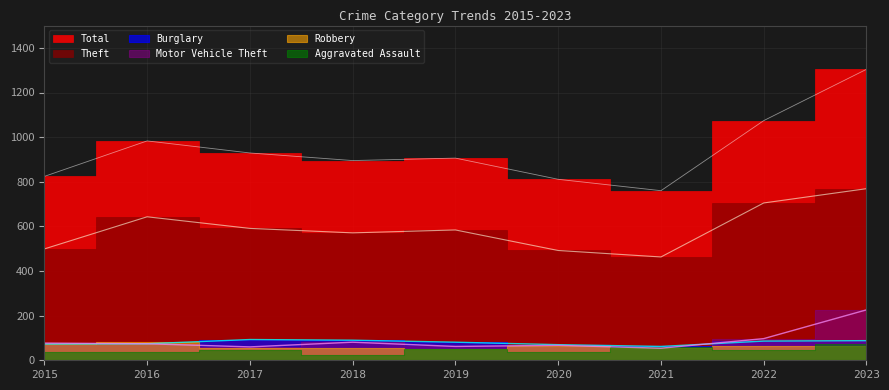

At how many categories does at least one series exceed 567?

9